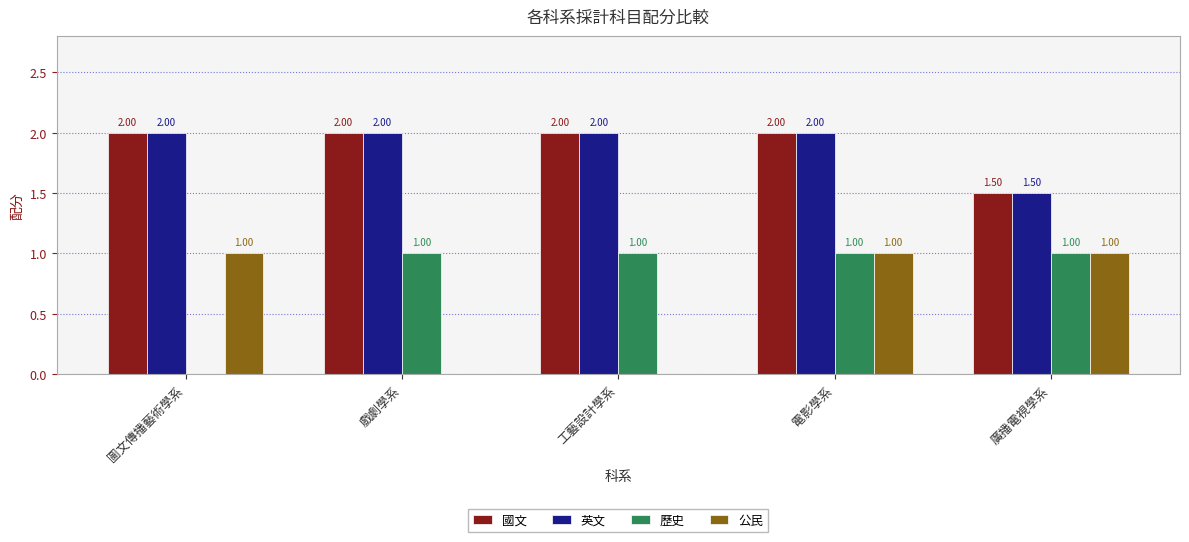

What value does the 英文 series have at 戲劇學系?

2.0